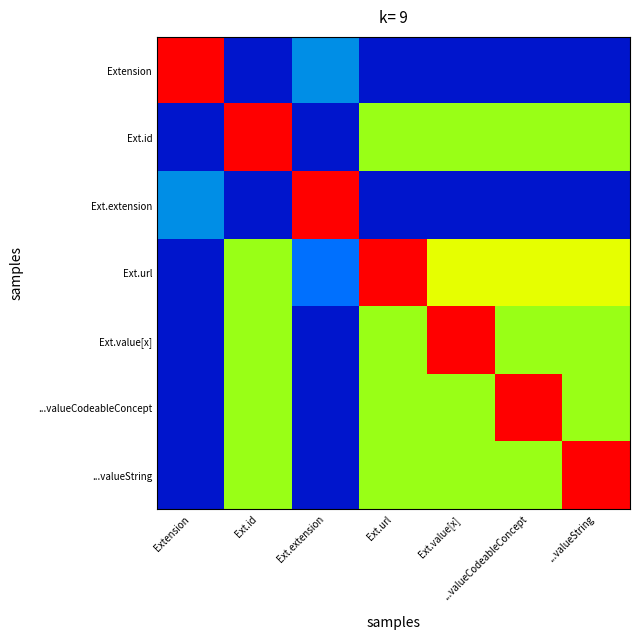

Reading left to right, extract all data points from this chart.

Extension: Extension=1.0	Ext.id=0.1	Ext.extension=0.3	Ext.url=0.1	Ext.value[x]=0.1	...valueCodeableConcept=0.1	...valueString=0.1
Ext.id: Extension=0.1	Ext.id=1.0	Ext.extension=0.1	Ext.url=0.6	Ext.value[x]=0.6	...valueCodeableConcept=0.6	...valueString=0.6
Ext.extension: Extension=0.3	Ext.id=0.1	Ext.extension=1.0	Ext.url=0.1	Ext.value[x]=0.1	...valueCodeableConcept=0.1	...valueString=0.1
Ext.url: Extension=0.1	Ext.id=0.6	Ext.extension=0.2	Ext.url=1.0	Ext.value[x]=0.7	...valueCodeableConcept=0.7	...valueString=0.7
Ext.value[x]: Extension=0.1	Ext.id=0.6	Ext.extension=0.1	Ext.url=0.6	Ext.value[x]=1.0	...valueCodeableConcept=0.6	...valueString=0.6
...valueCodeableConcept: Extension=0.1	Ext.id=0.6	Ext.extension=0.1	Ext.url=0.6	Ext.value[x]=0.6	...valueCodeableConcept=1.0	...valueString=0.6
...valueString: Extension=0.1	Ext.id=0.6	Ext.extension=0.1	Ext.url=0.6	Ext.value[x]=0.6	...valueCodeableConcept=0.6	...valueString=1.0